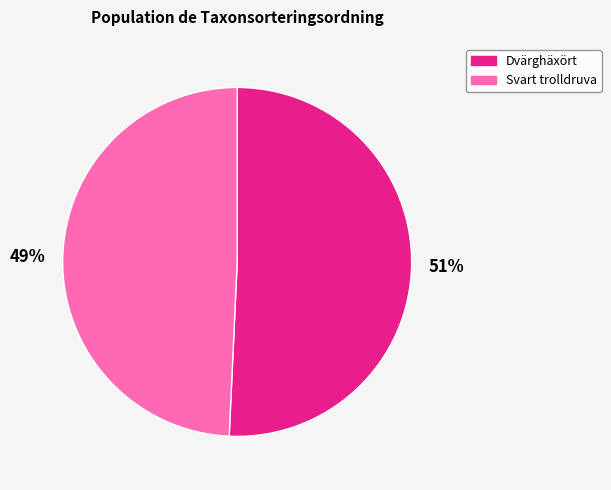

Rank the categories by value from highest to lowest.

Dvärghäxört, Svart trolldruva